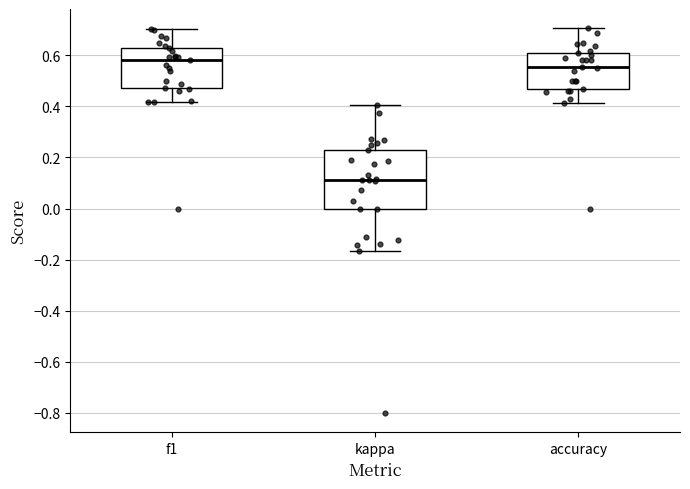

Reading left to right, read every box against the y-axis: the position of its median line, the range the box covers, and the ends of its whiskers. The values are not printed on the chart, so give them approximately, as read against the axis.

f1: median 0.58, box 0.48 to 0.62, whiskers 0.42 to 0.70
kappa: median 0.12, box 0.00 to 0.24, whiskers -0.16 to 0.40
accuracy: median 0.56, box 0.46 to 0.60, whiskers 0.42 to 0.70